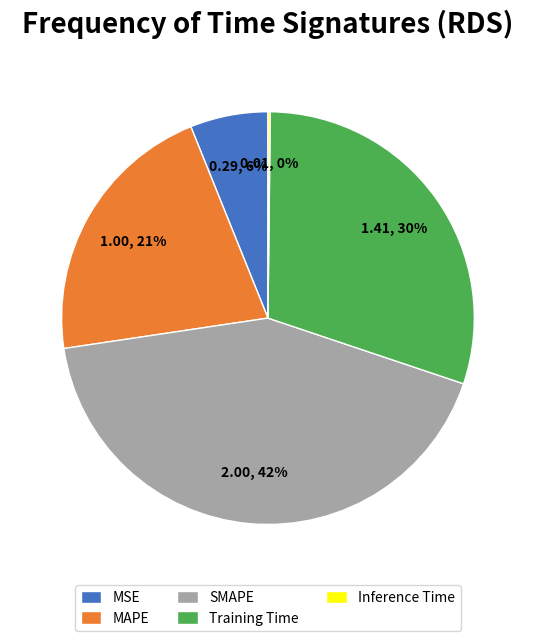

To the nearest percent, what is the difference between the largest and smallest slice percentages?

42%